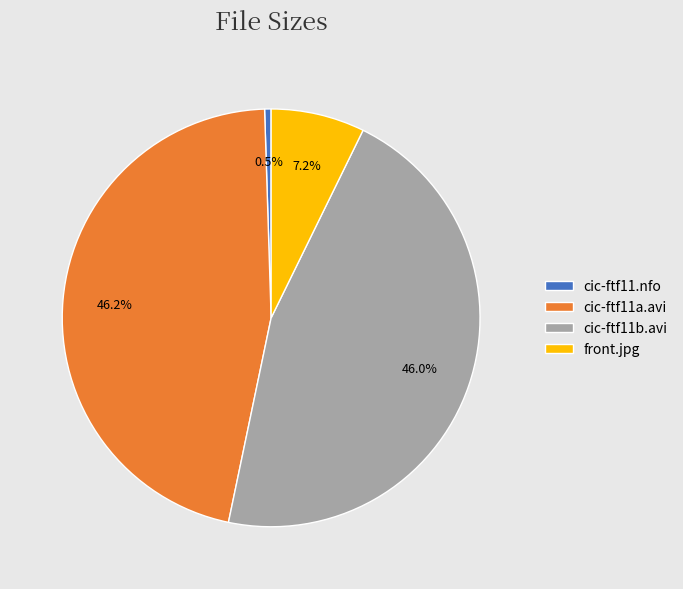

To the nearest percent, what is the combined percentage of cic-ftf11b.avi and cic-ftf11.nfo?

47%